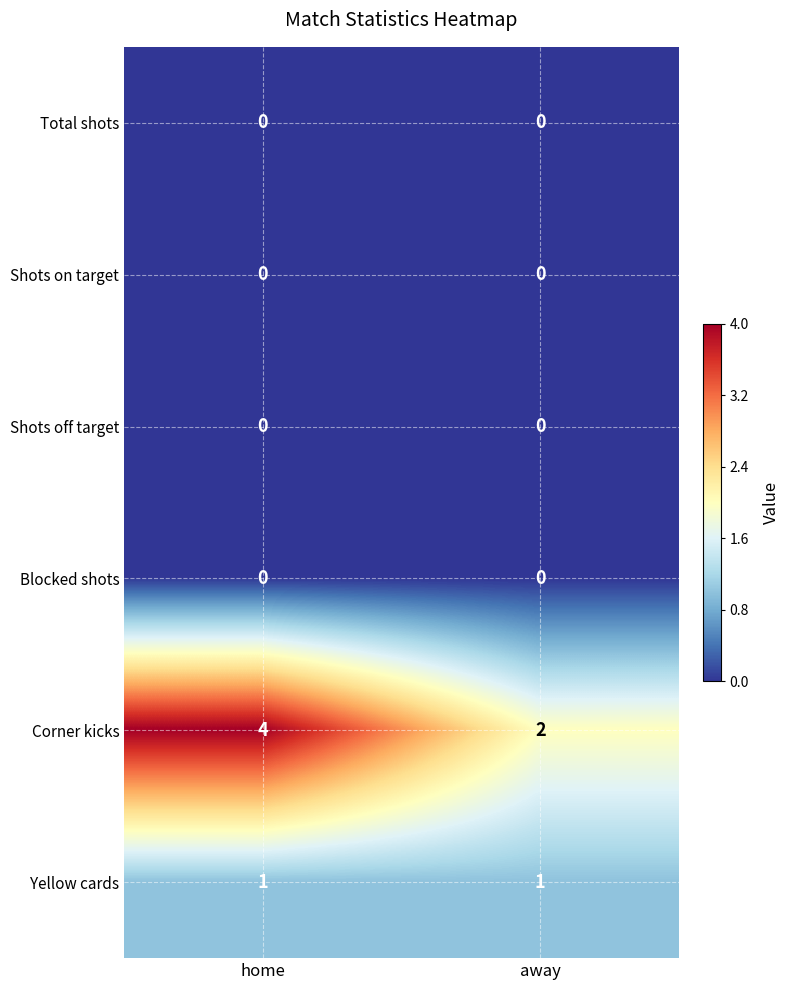

What is the total value across all series at away?

3